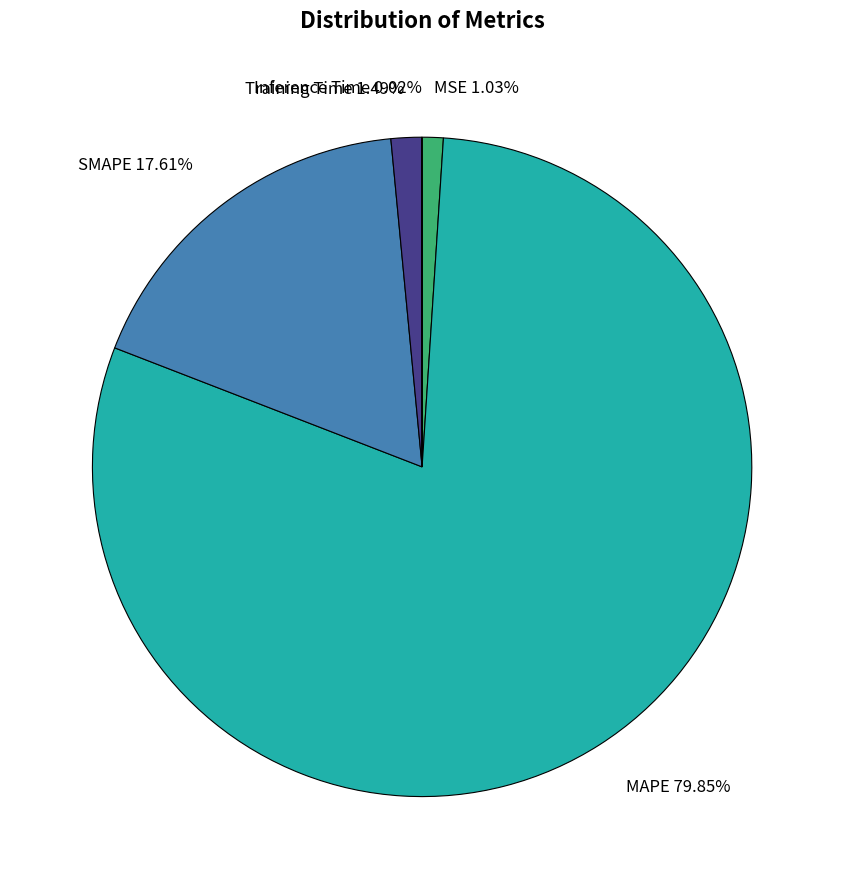

Is it true that MAPE is 89% of the pie?

False